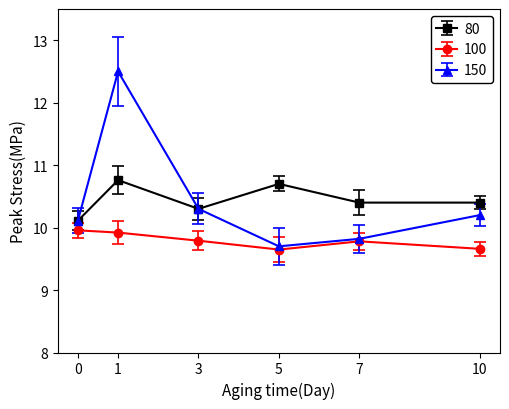

Which series has the widest spread of values?

150